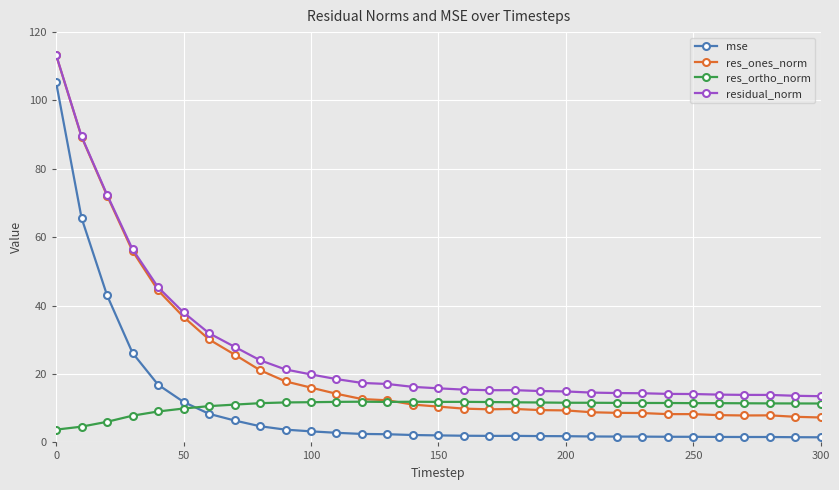

How many categories are shown in the chart?

31